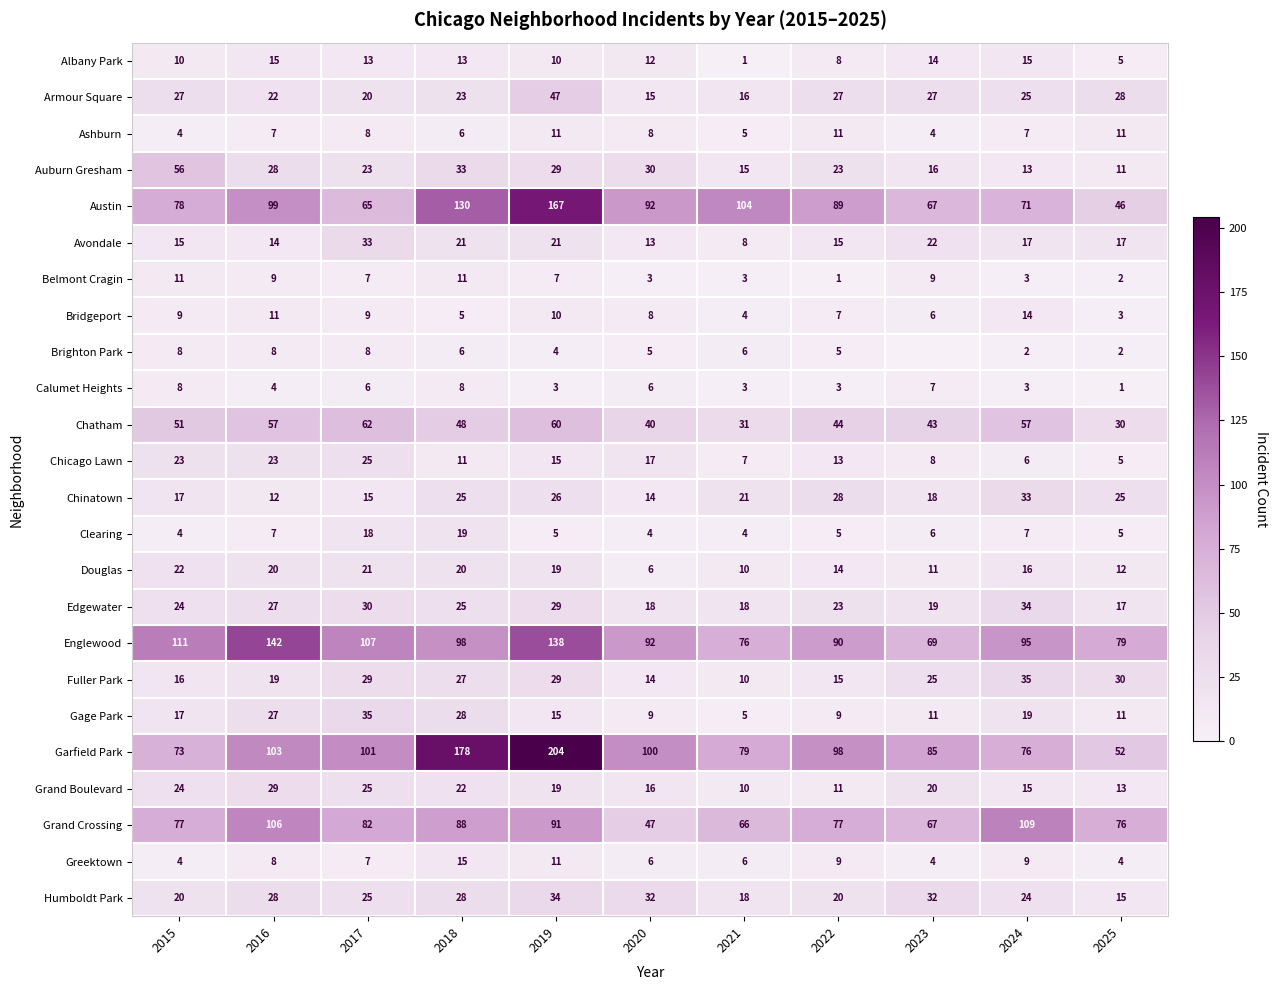

The Humboldt Park series shows 5 at 2022. True or false?

False